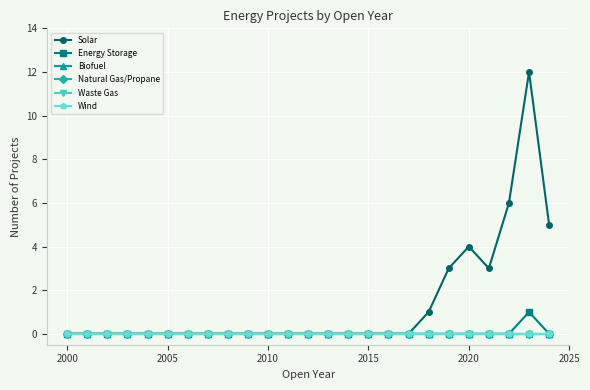

True or false: Waste Gas has more than 2 interior local peaks.

False